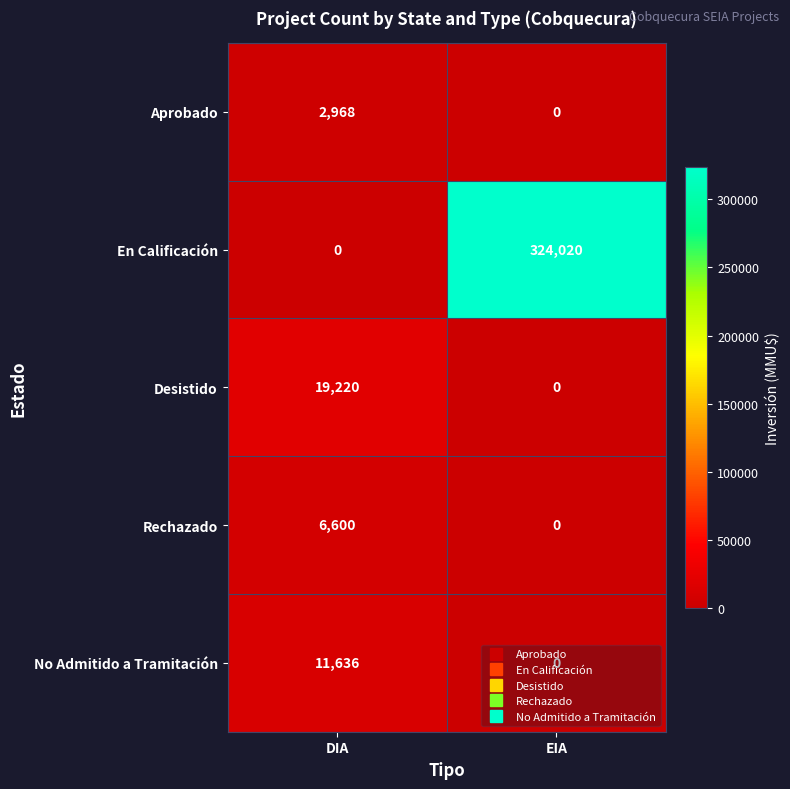

True or false: Rechazado has a value of 0 at EIA.

True